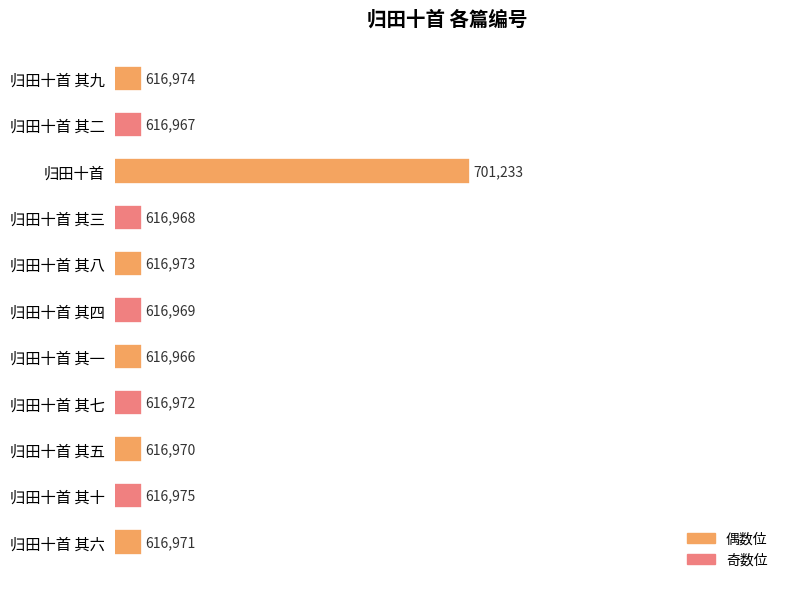

True or false: the data shows 824795 at 归田十首 其三.

False